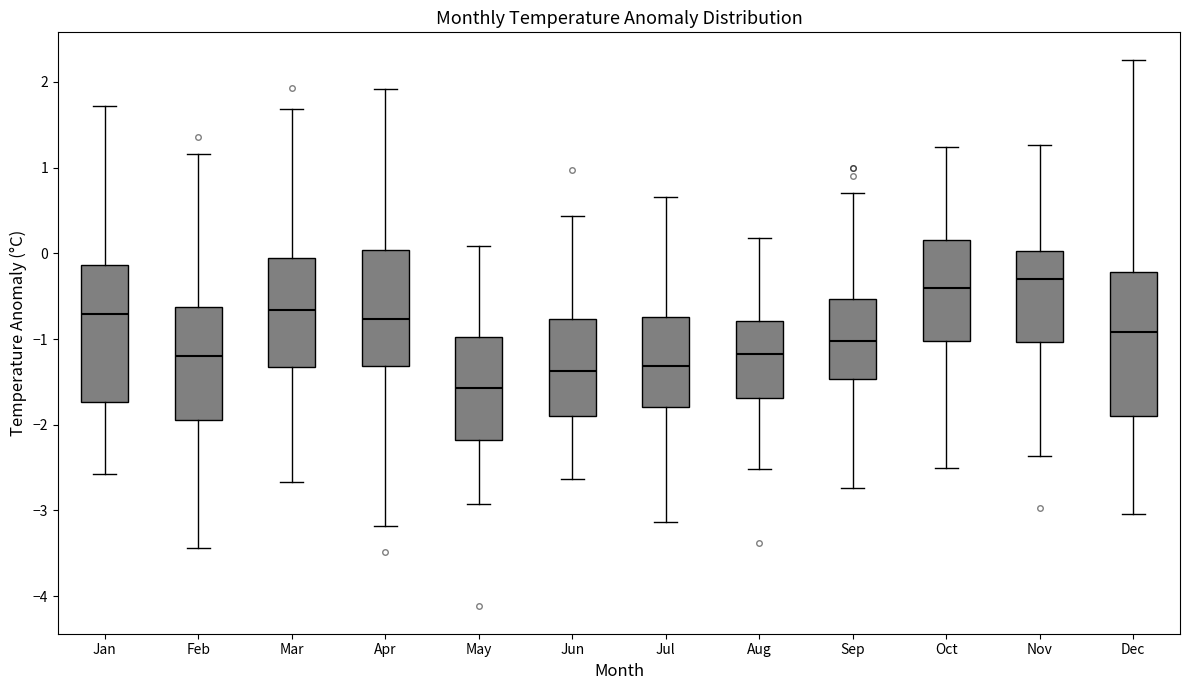

Which box's median line is the lowest?

May